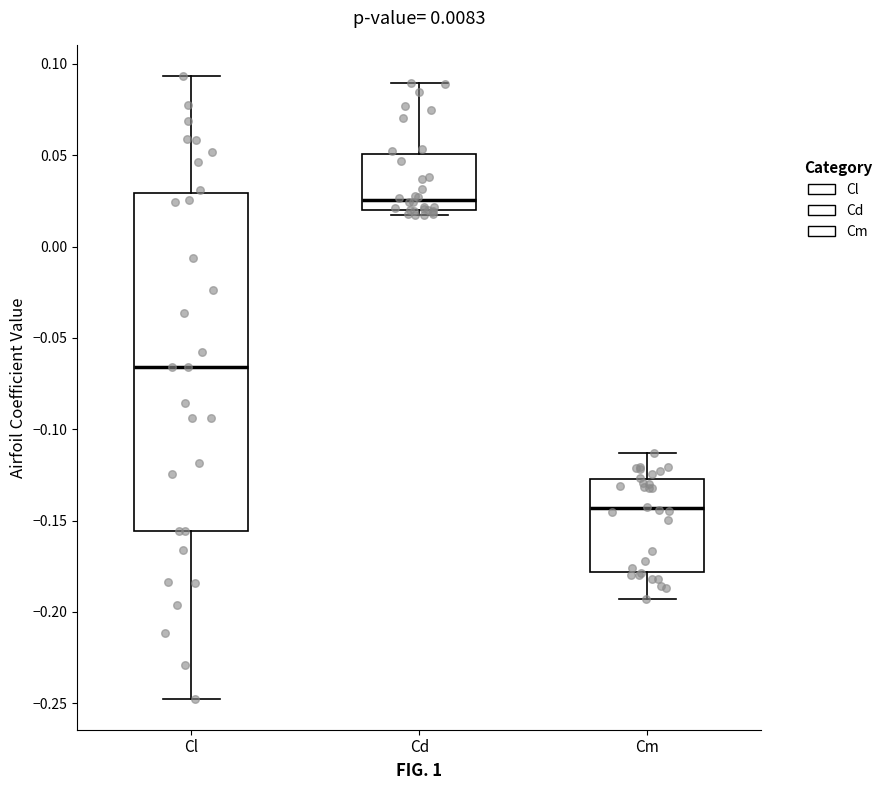

Which box is the tallest, from its lower edge to its upper edge?

Cl